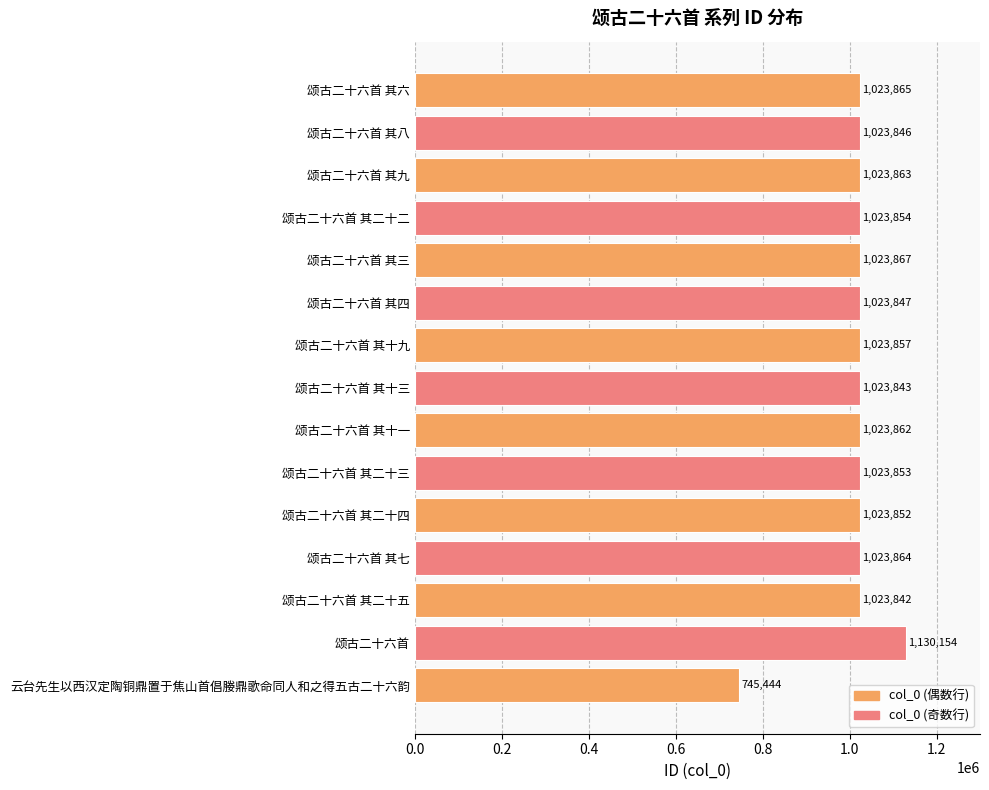

Count the number of data series in this chart.

1